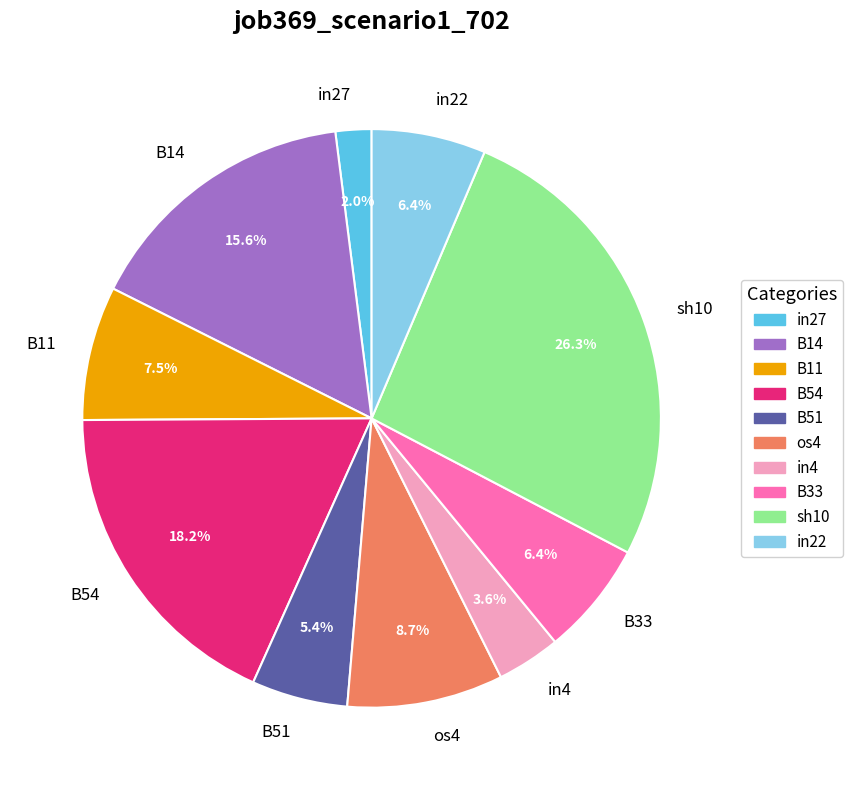

Does B51 account for over 50% of the chart?

No